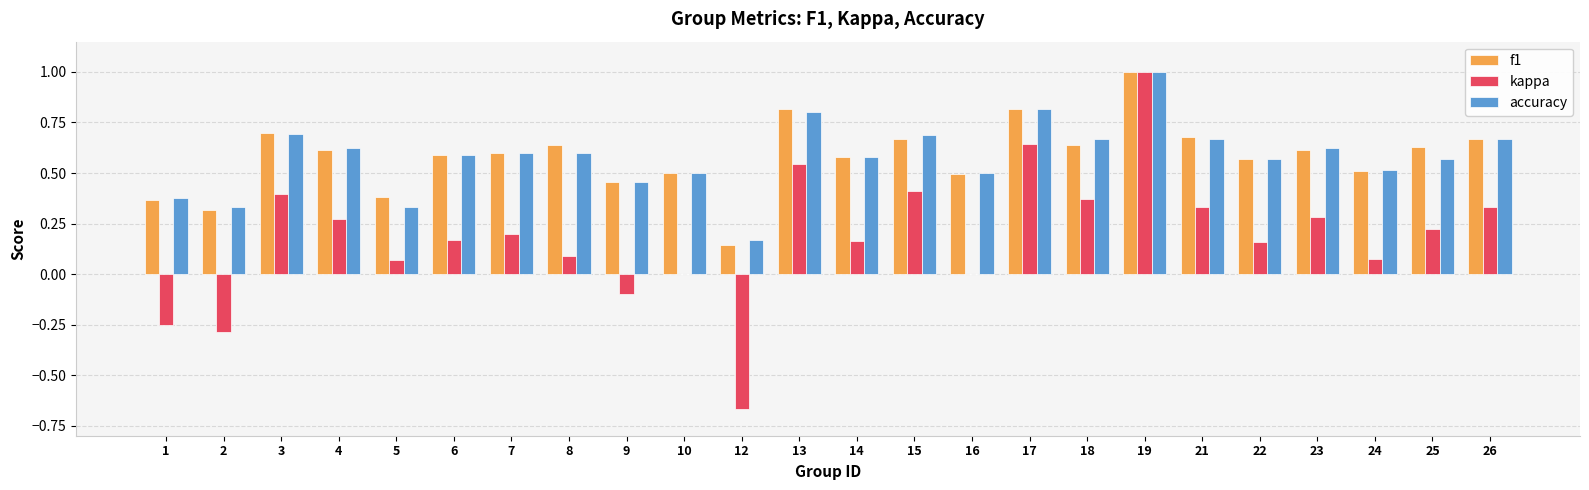

What is the greatest value displayed?

1.0